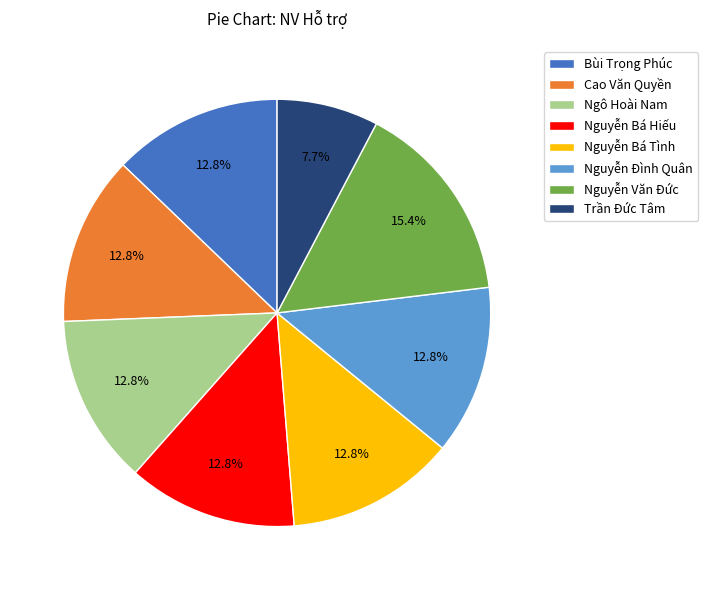

Which has a higher value, Trần Đức Tâm or Nguyễn Văn Đức?

Nguyễn Văn Đức